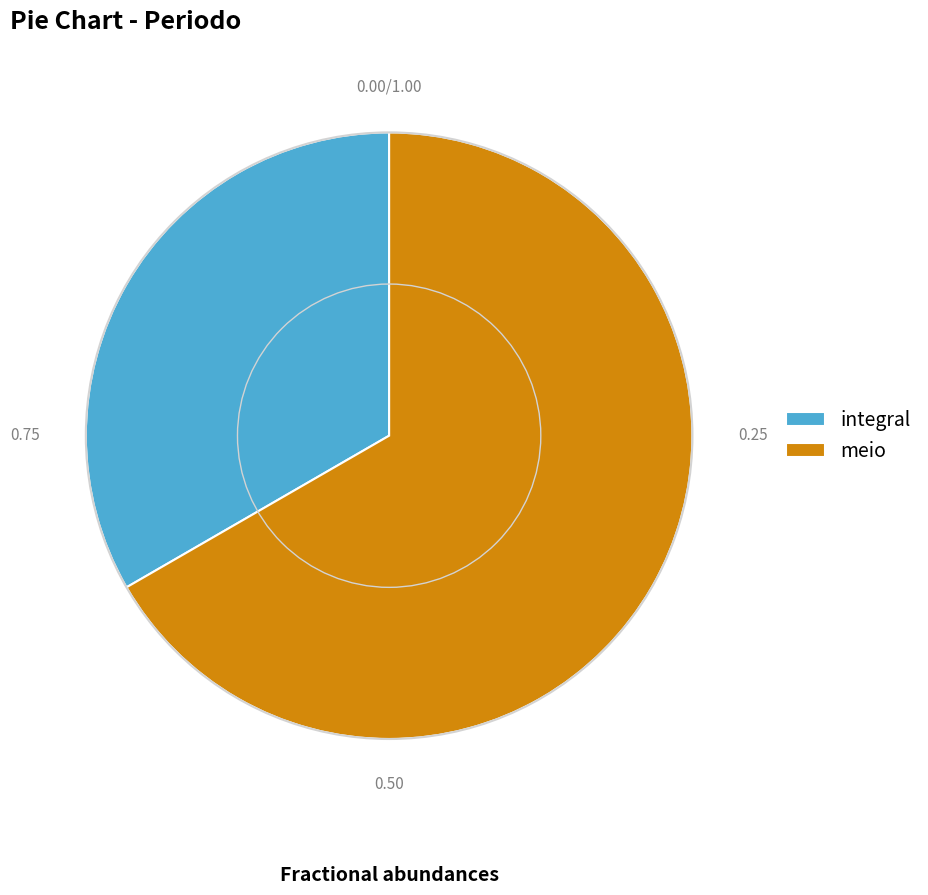

Is it true that meio is 78% of the pie?

False